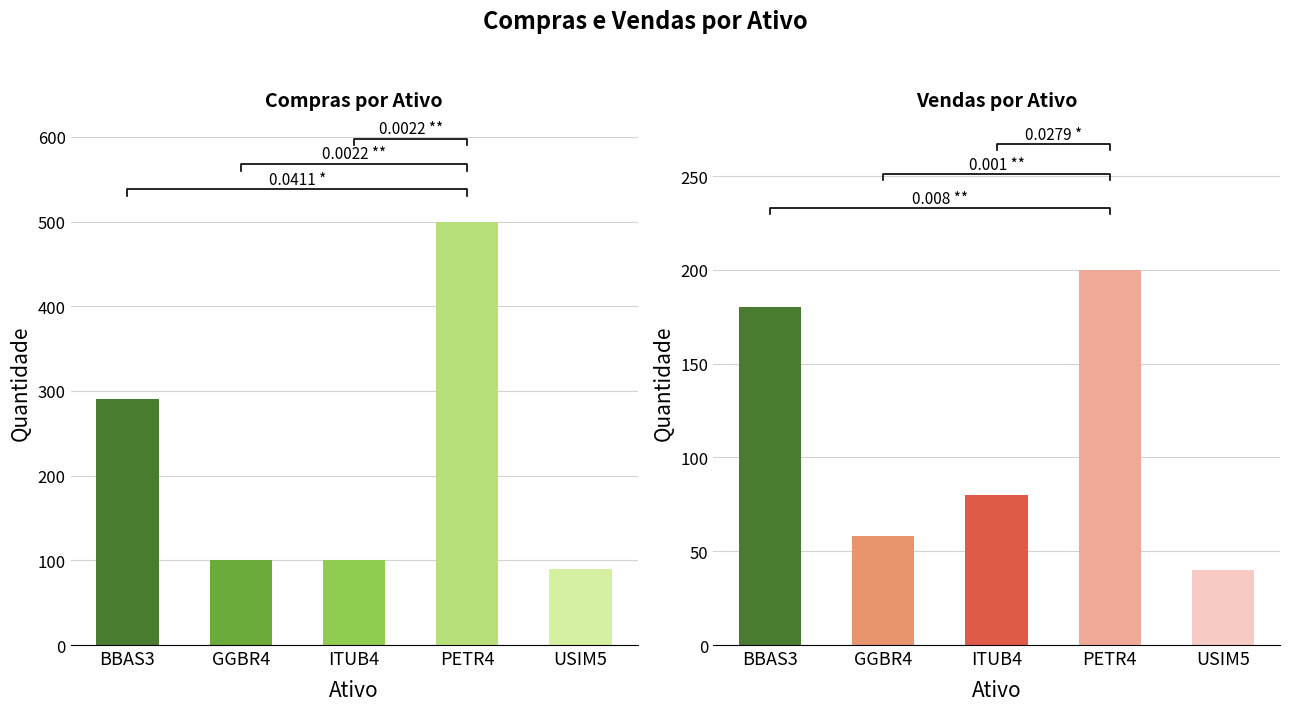

Is it true that Vendas equals 37 at BBAS3?

False